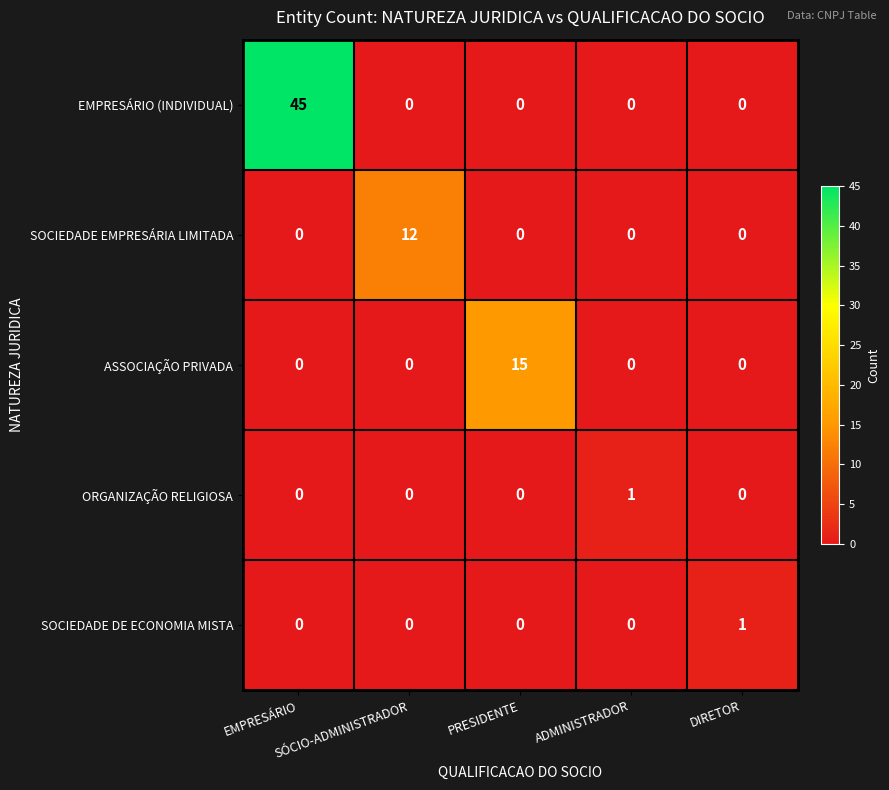

What is the maximum value shown in the chart?

45